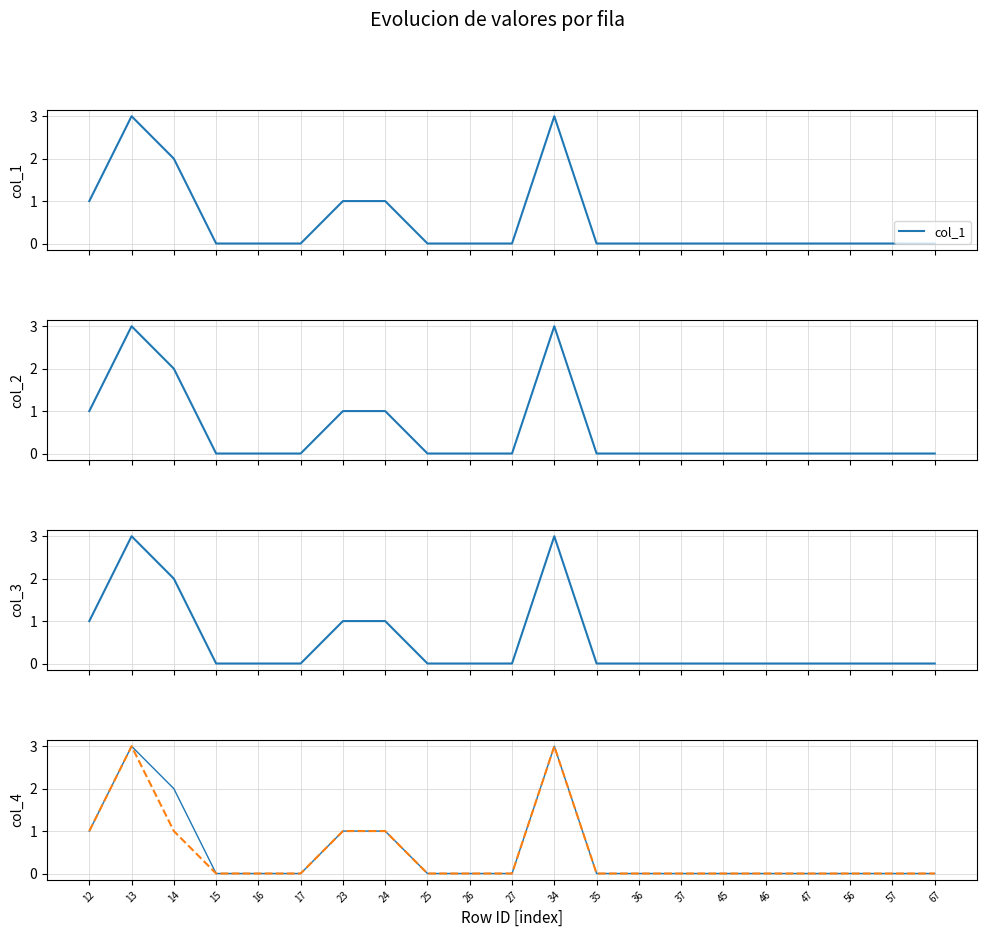

Reading left to right, what are all the values shown in this chart?

col_1: 1	3	2	0	0	0	1	1	0	0	0	3	0	0	0	0	0	0	0	0	0
col_2: 1	3	2	0	0	0	1	1	0	0	0	3	0	0	0	0	0	0	0	0	0
col_3: 1	3	2	0	0	0	1	1	0	0	0	3	0	0	0	0	0	0	0	0	0
col_4: 1	3	2	0	0	0	1	1	0	0	0	3	0	0	0	0	0	0	0	0	0
col_5: 1	3	1	0	0	0	1	1	0	0	0	3	0	0	0	0	0	0	0	0	0